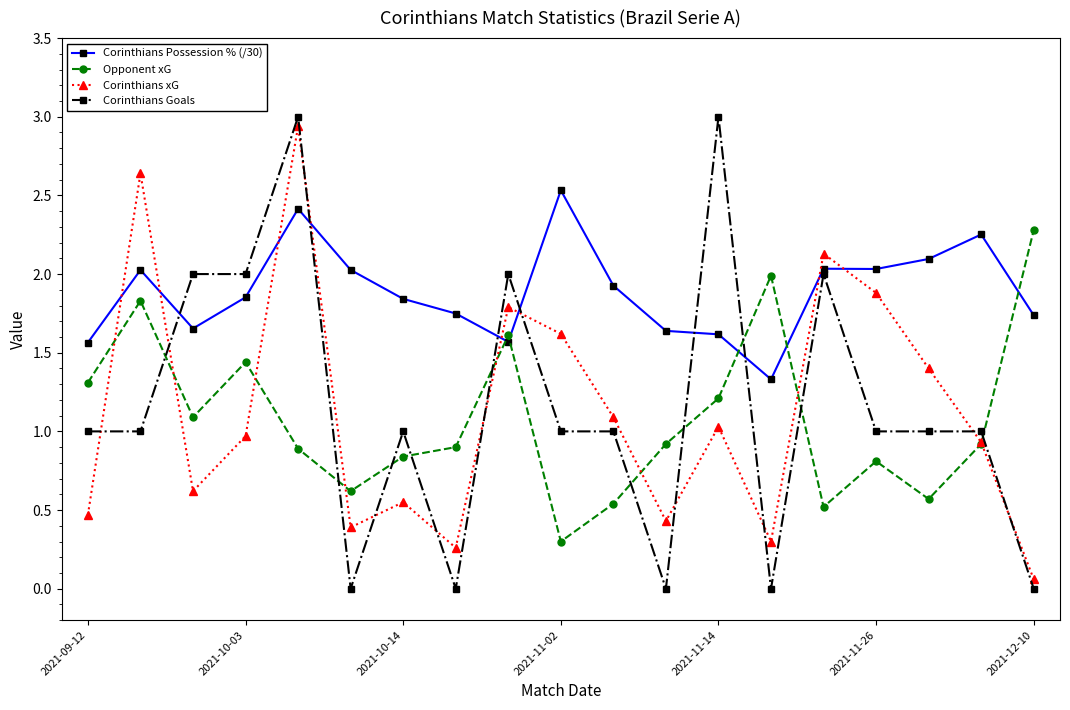

True or false: Opponent xG and Corinthians Goals intersect in this chart.

True